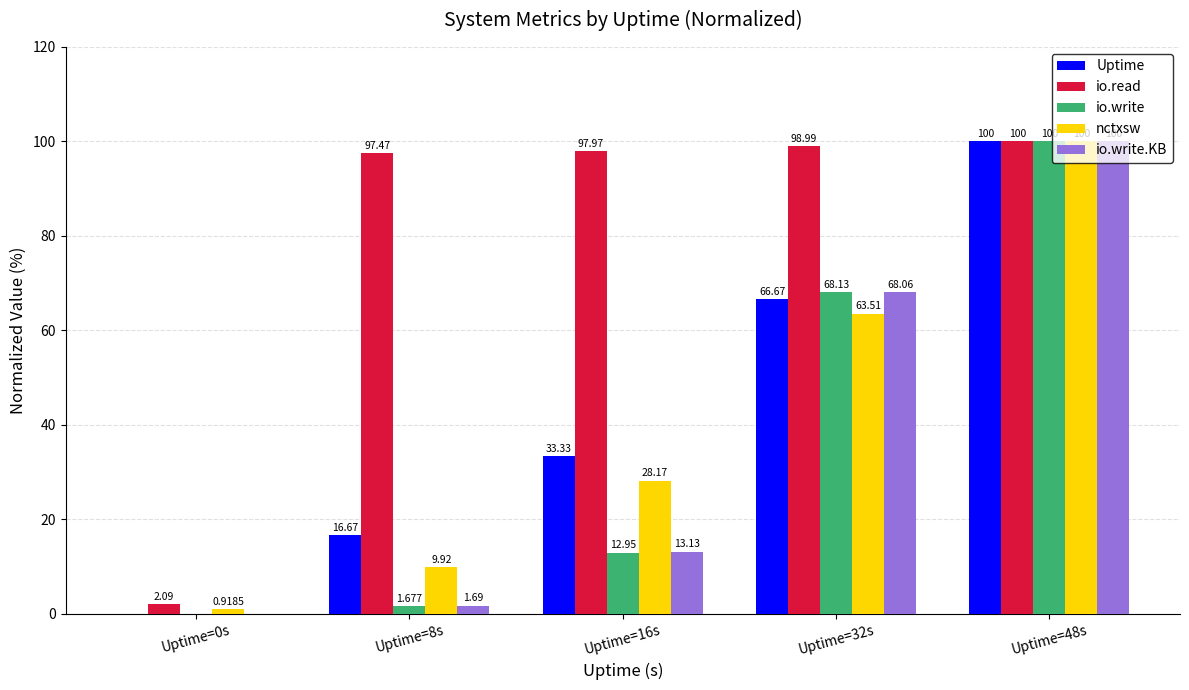

Which series changed the most between Uptime=0s and Uptime=16s?

io.read